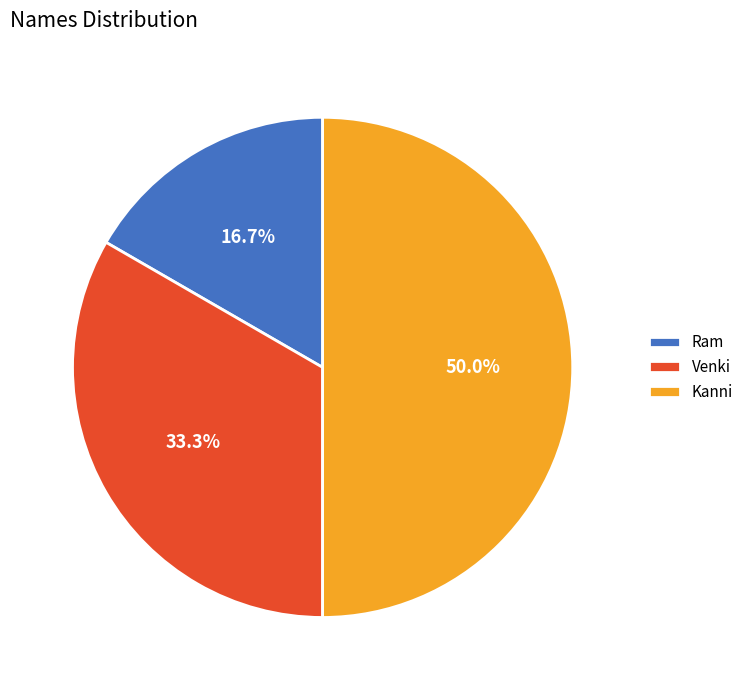

To the nearest percent, what percentage of the pie is Ram?

17%